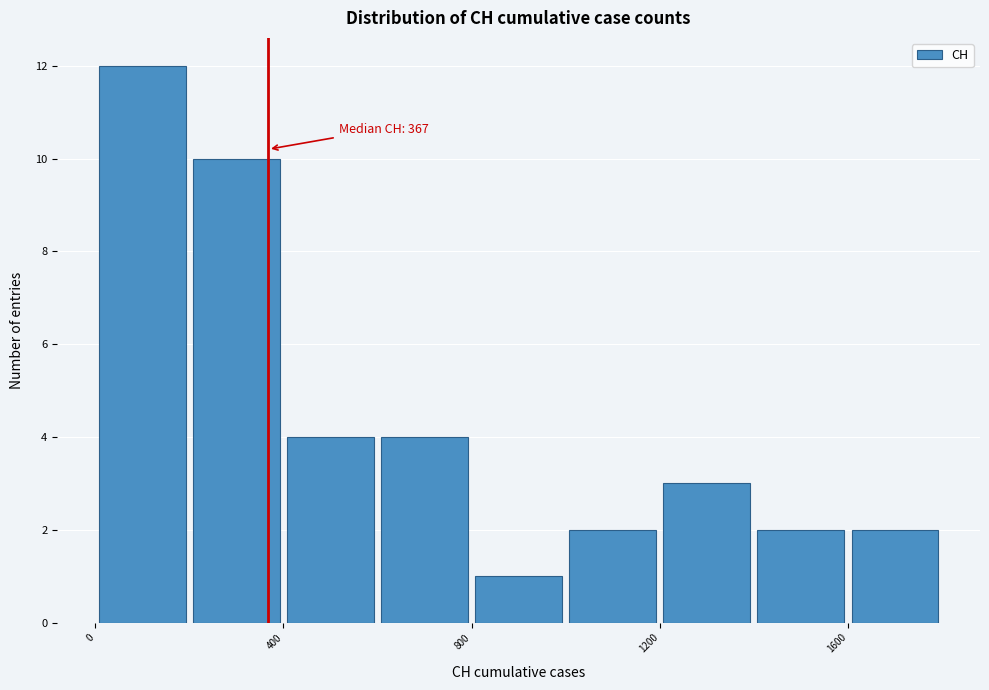

Which range on the x-axis has the tallest bar?

0 to 200